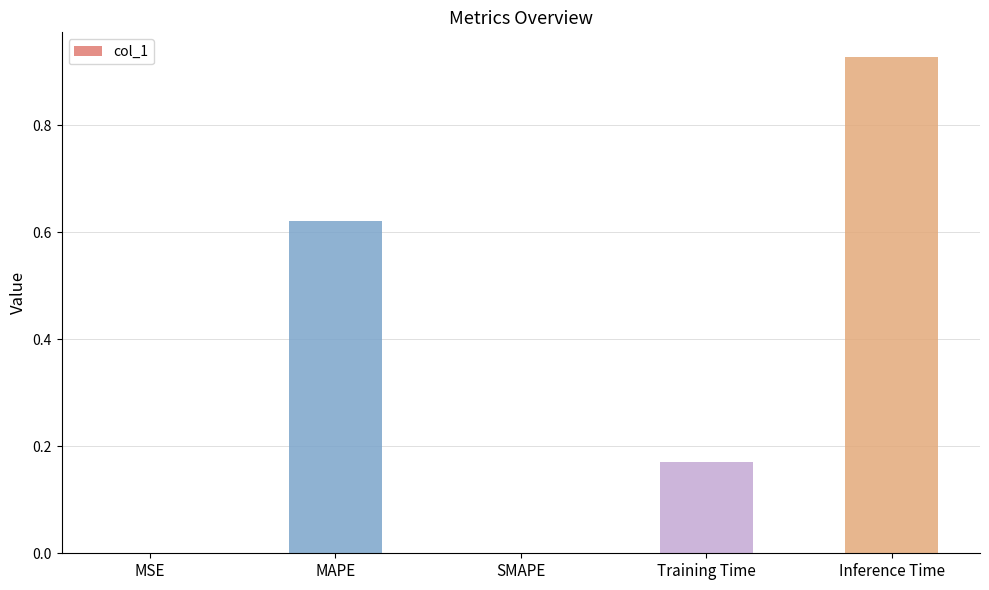

At which category does the chart reach its peak across all series?

Inference Time